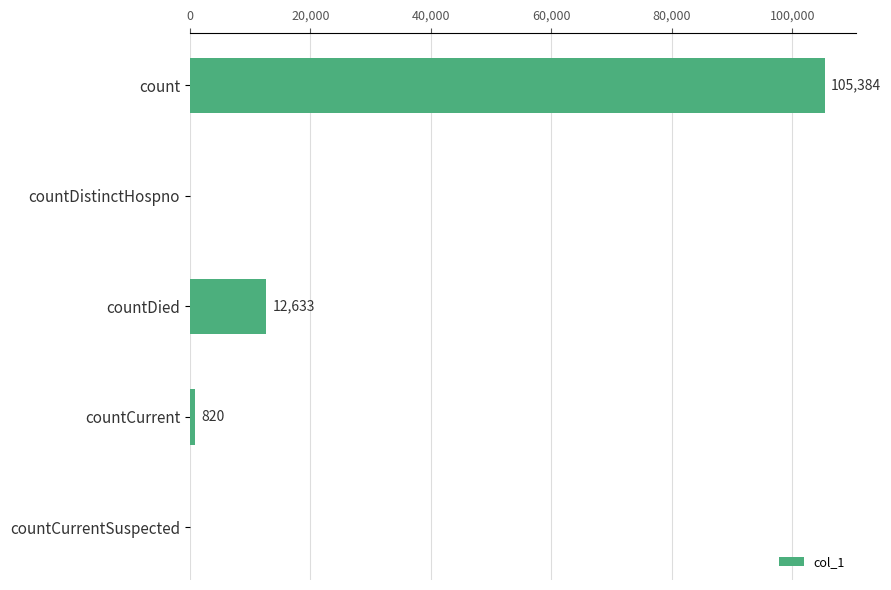

At which label is the value closest to 52692?

countDied